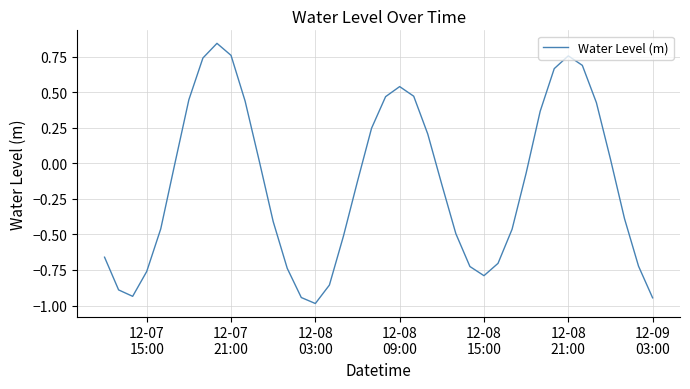

What is the smallest value displayed?

-1.0